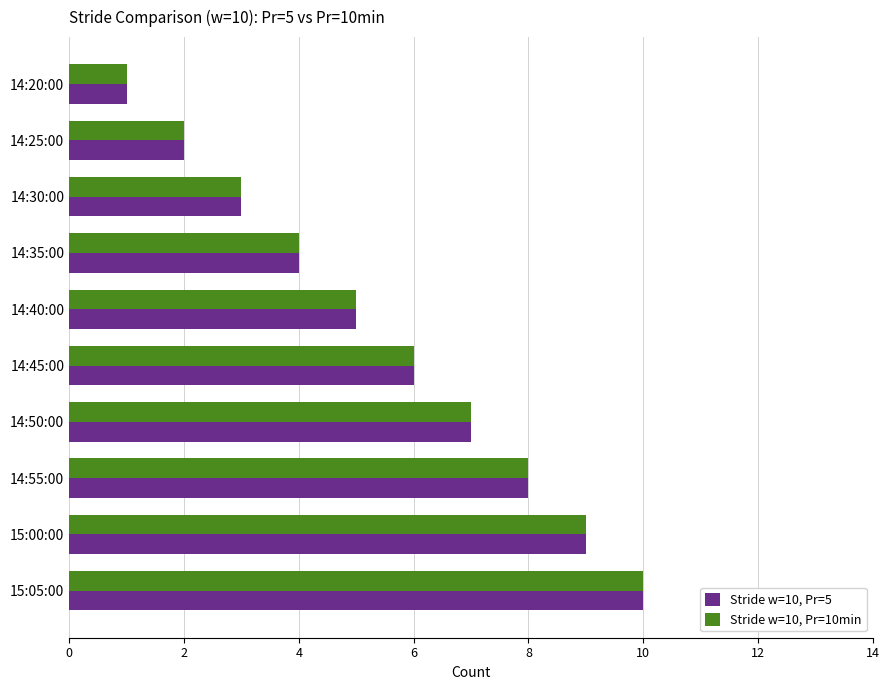

What is the sum of all Stride w=10, Pr=10min values?

55